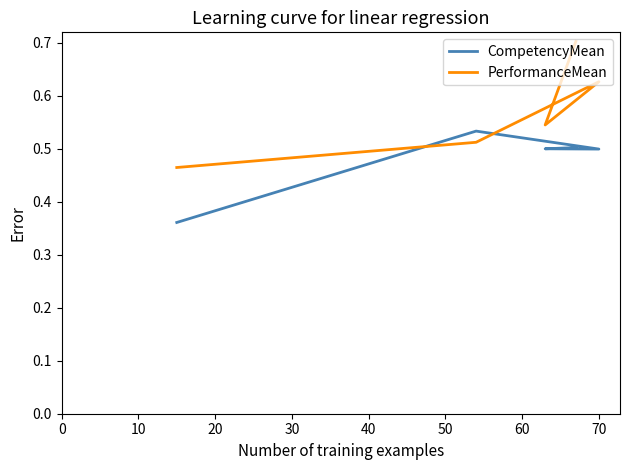

Reading left to right, extract all data points from this chart.

CompetencyMean: 0.4	0.5	0.5	0.5	0.5
PerformanceMean: 0.5	0.5	0.6	0.5	0.7